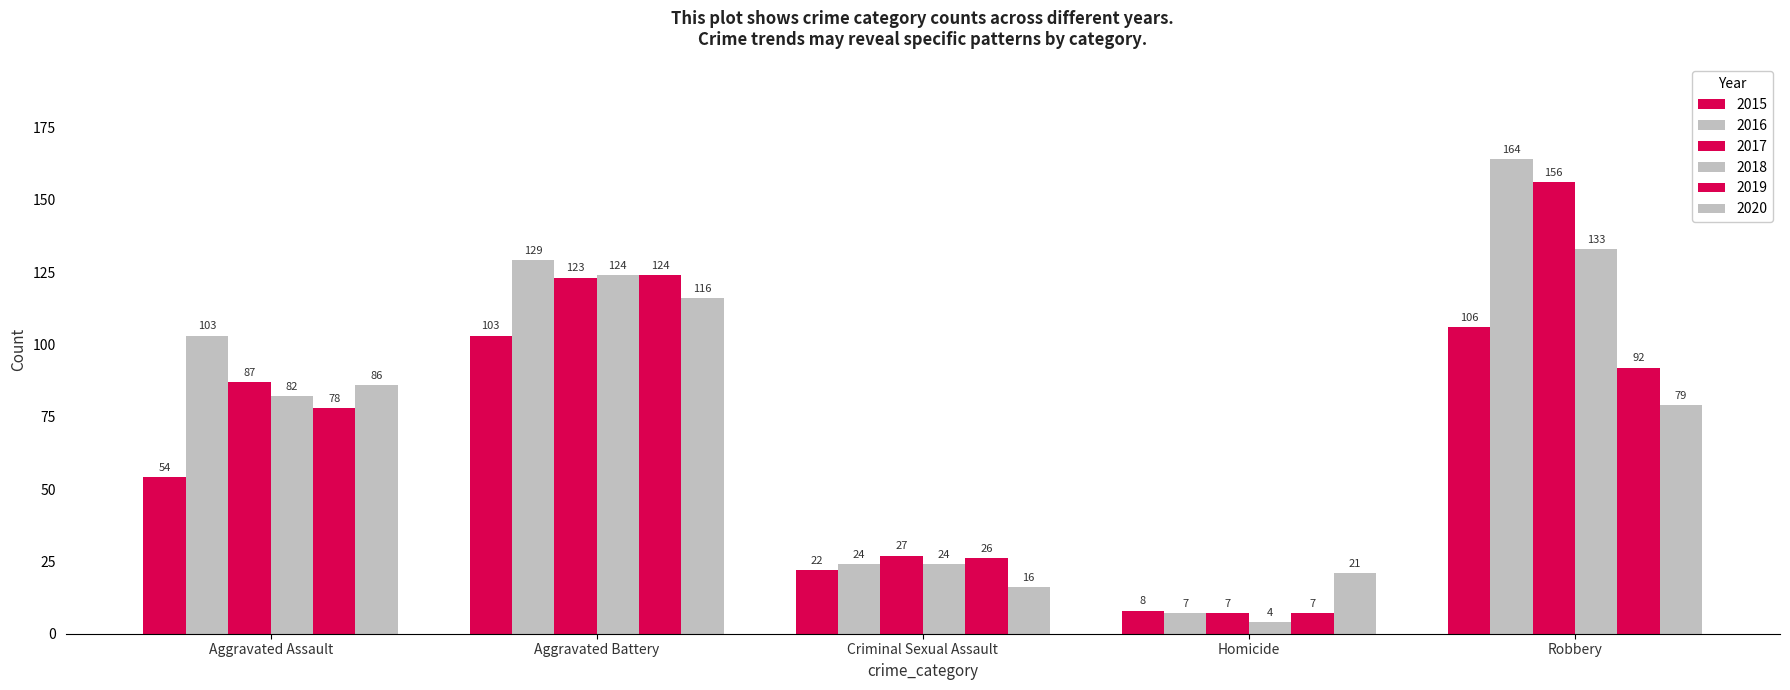

How many bars are there in total?

30